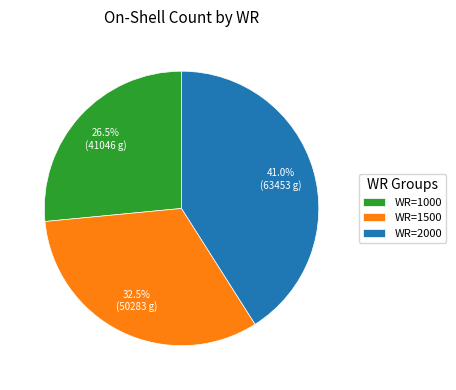

Approximately how many times larger is the value at WR=1500 compared to WR=2000?

0.8